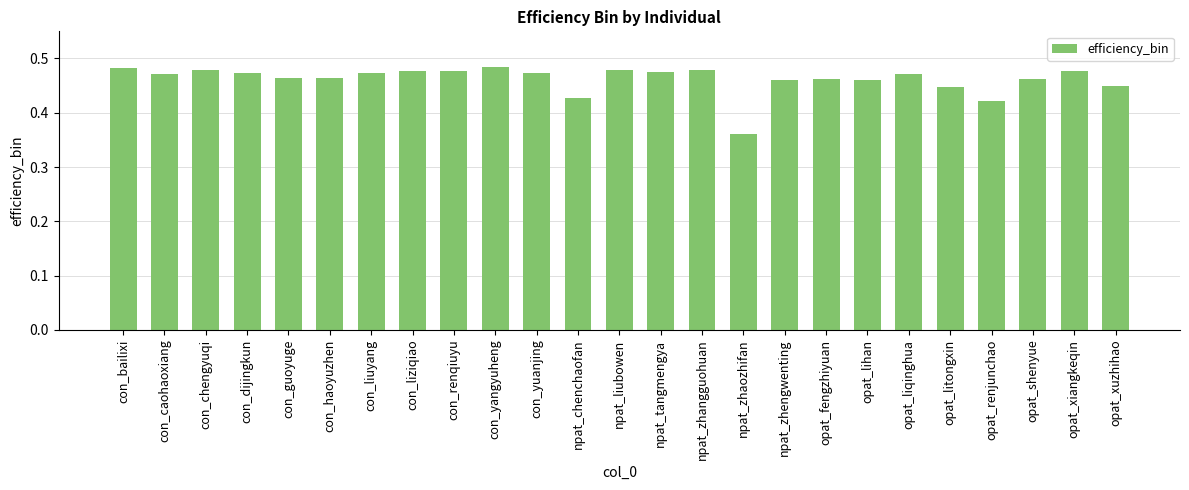

Which label corresponds to the smallest value in the chart?

npat_zhaozhifan